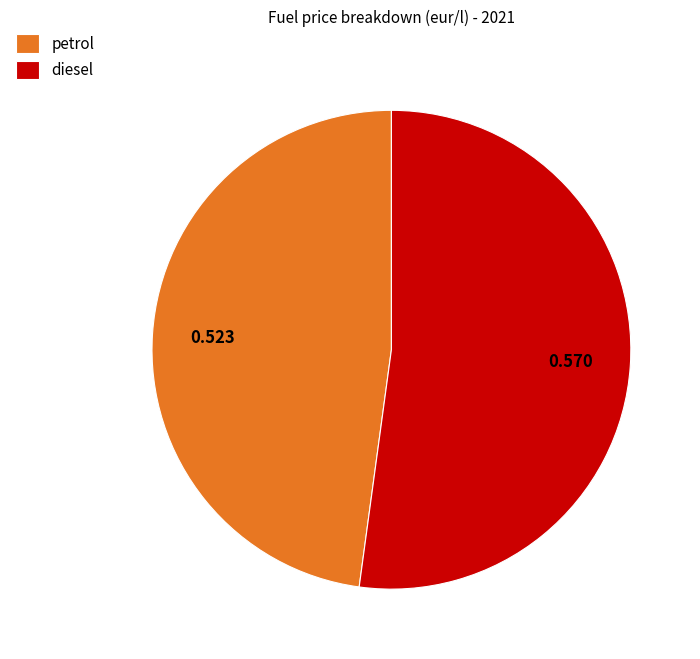

Is the sum of diesel and petrol greater than half?

Yes